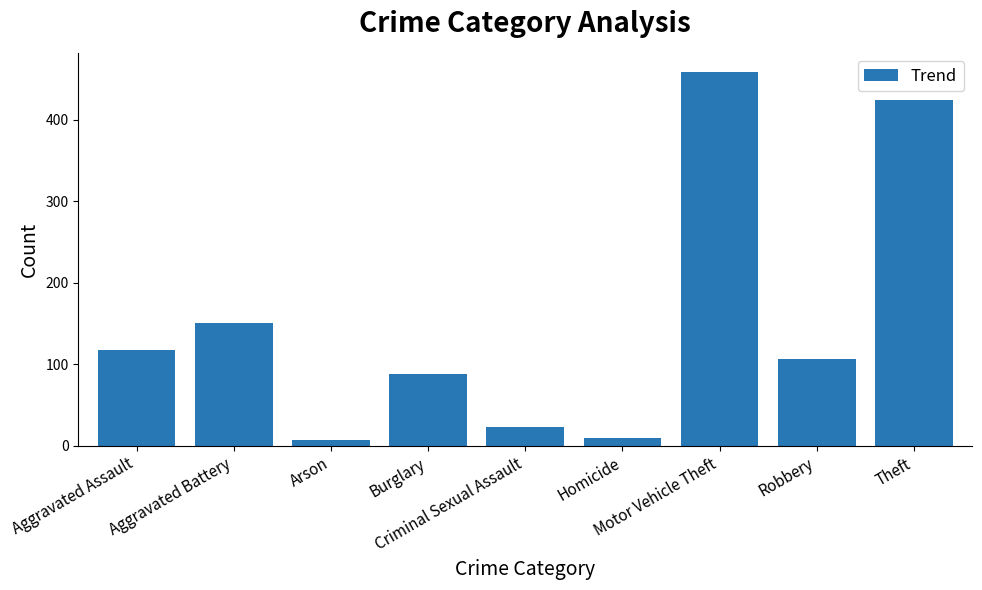

Reading right to left, what are all the values shown in this chart?

424	107	459	10	23	88	7	151	117